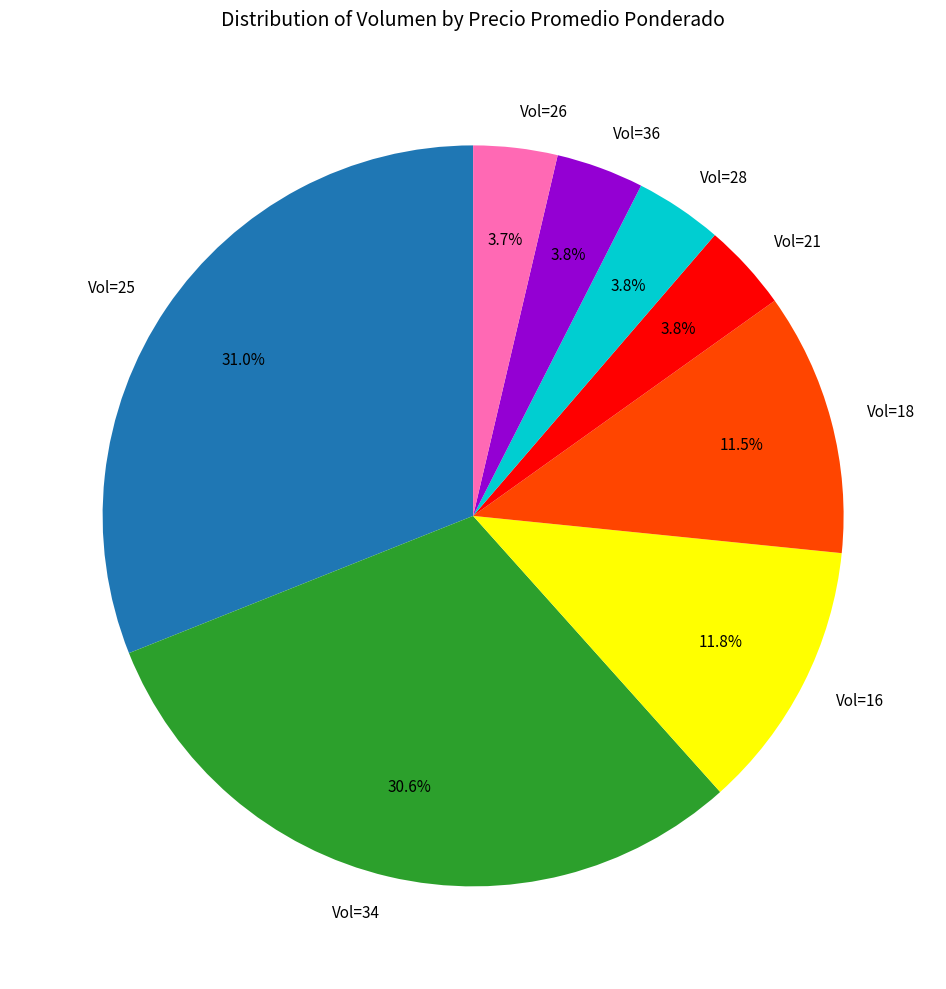

Between Vol=18 and Vol=28, which is larger?

Vol=18